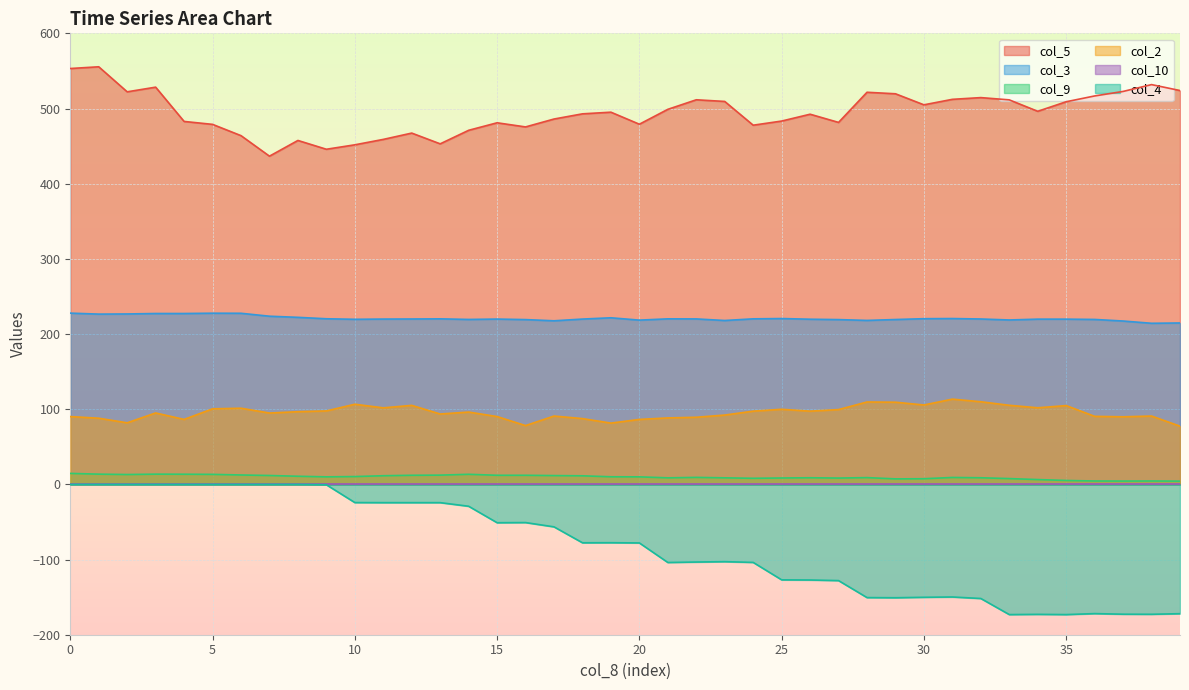

True or false: col_2 and col_9 intersect in this chart.

False